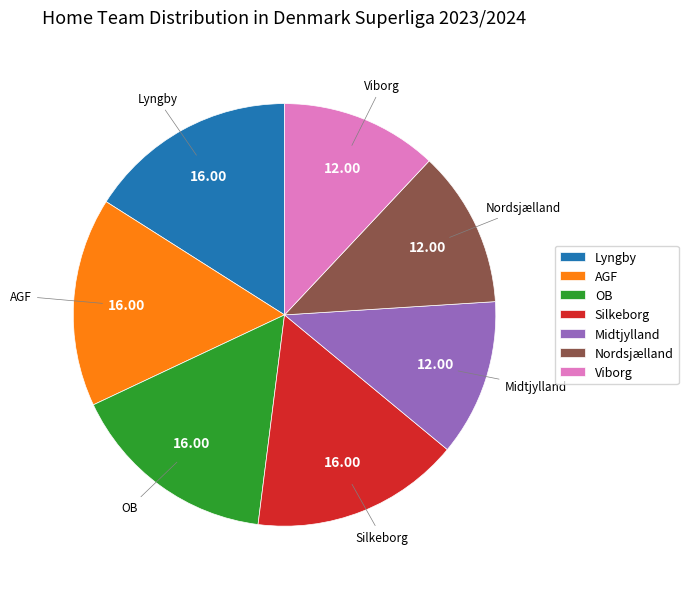

Does AGF represent more than half of the total?

No